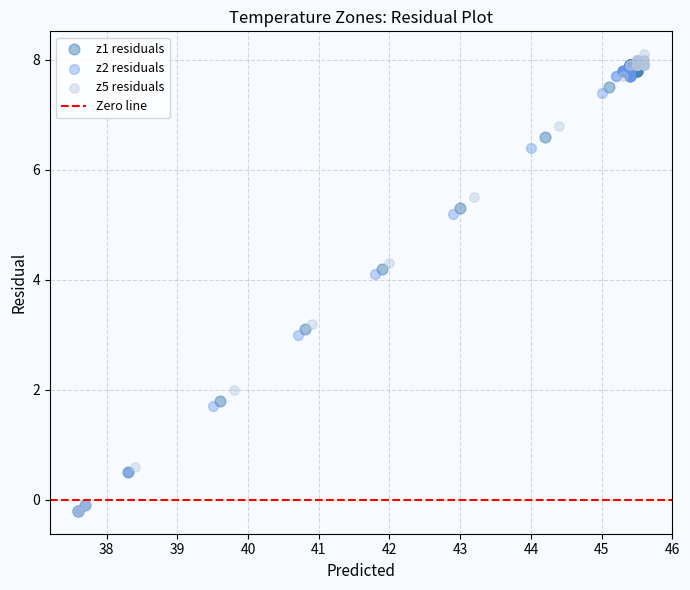

Which series has the largest Y range (max minus min)?

z5 residuals